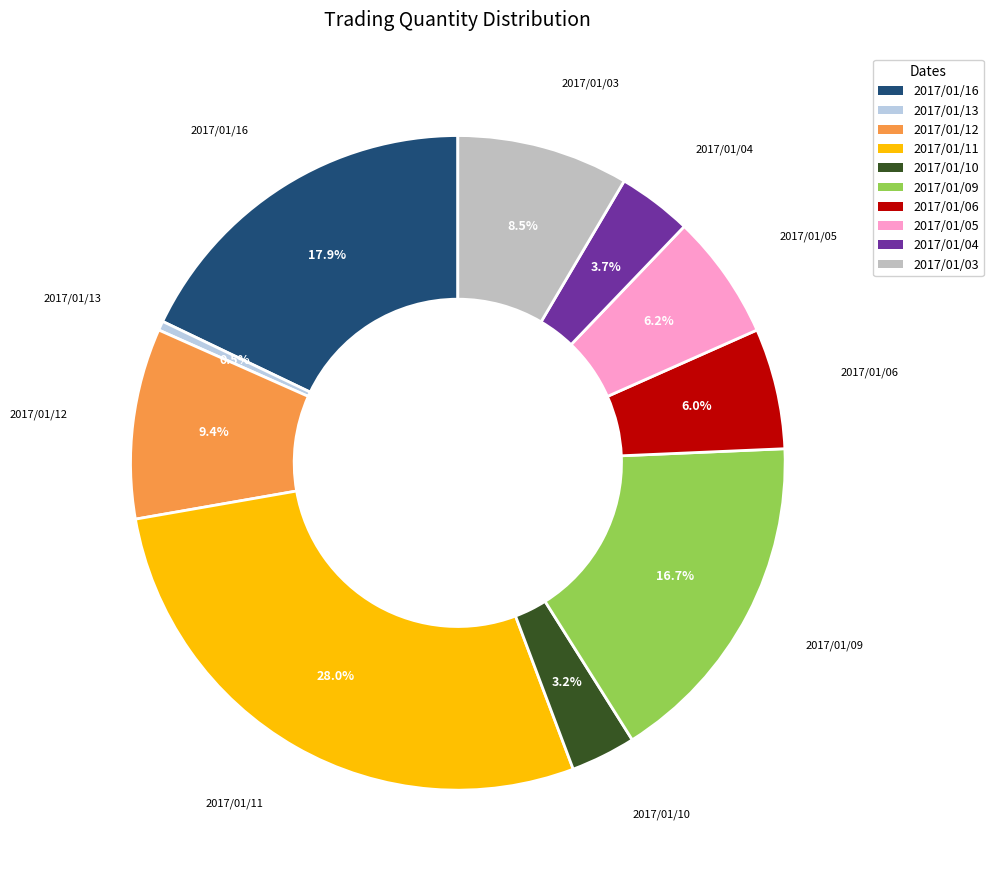

Does any single category account for the majority?

No